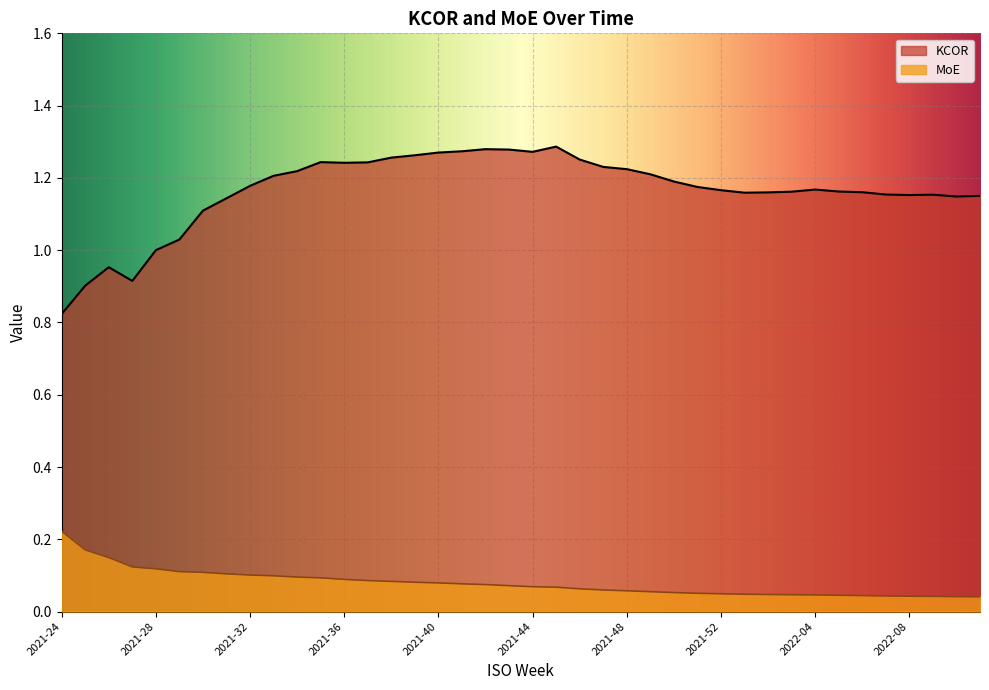

True or false: KCOR has a value of 1.9 at 2021-31.

False